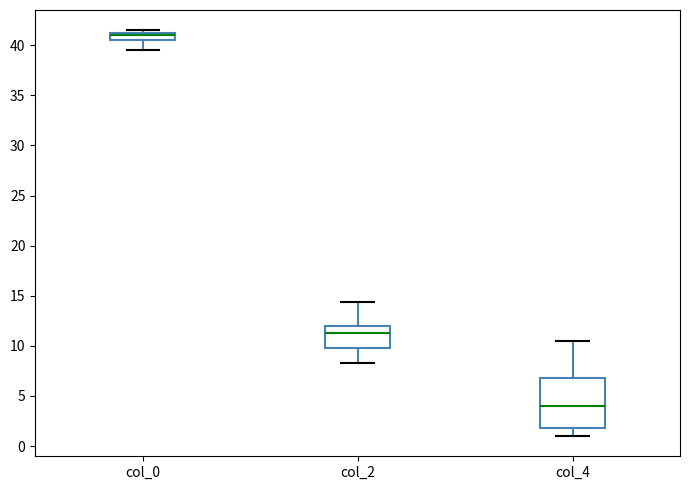

Which box has the highest median line?

col_0